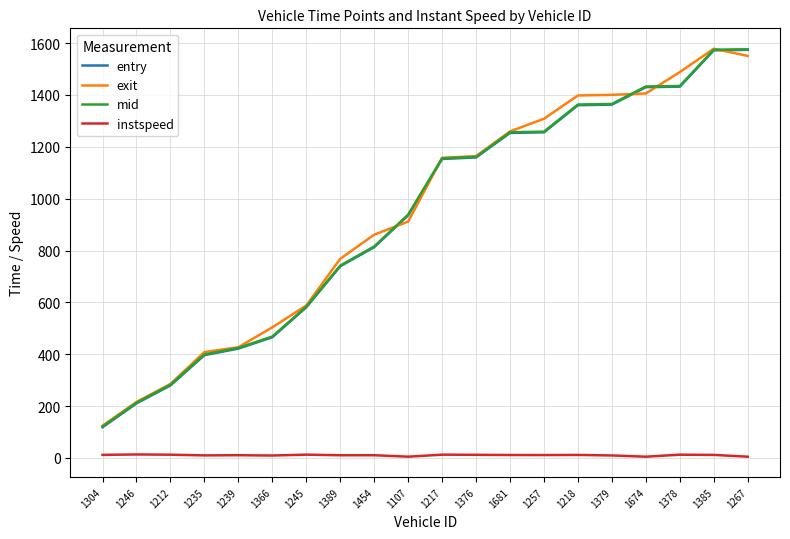

True or false: entry and mid cross at least once.

False